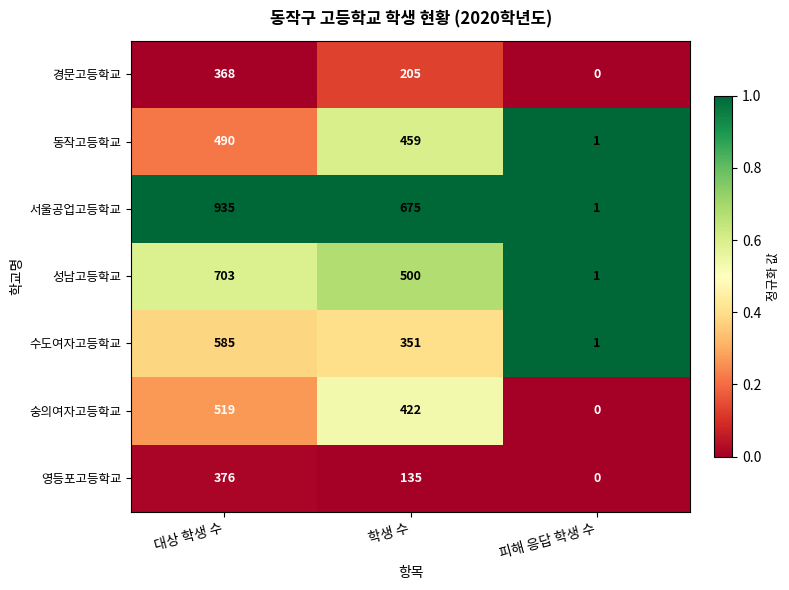

Between 대상 학생 수 and 피해 응답 학생 수, which series saw the biggest shift?

서울공업고등학교